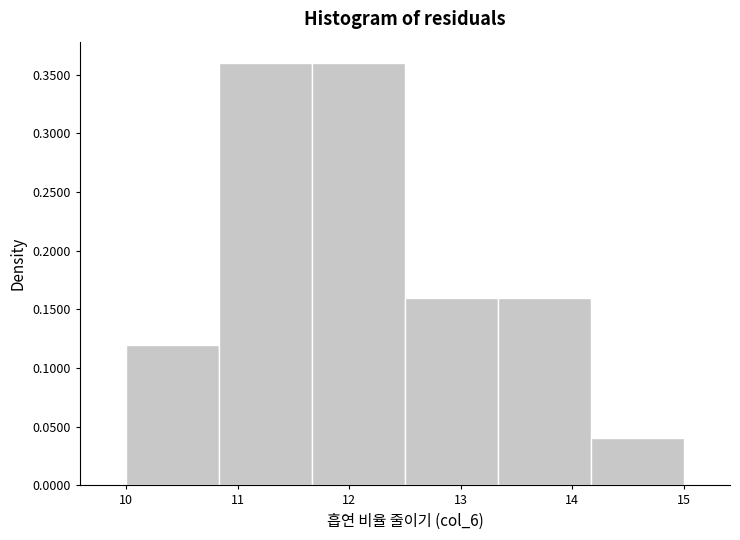

How tall is the bar that spans 10.8 to 11.7 on the x-axis? Neither the bar edges nor the heights are printed on the chart, so give them approximately, as read against the axes.

0.36